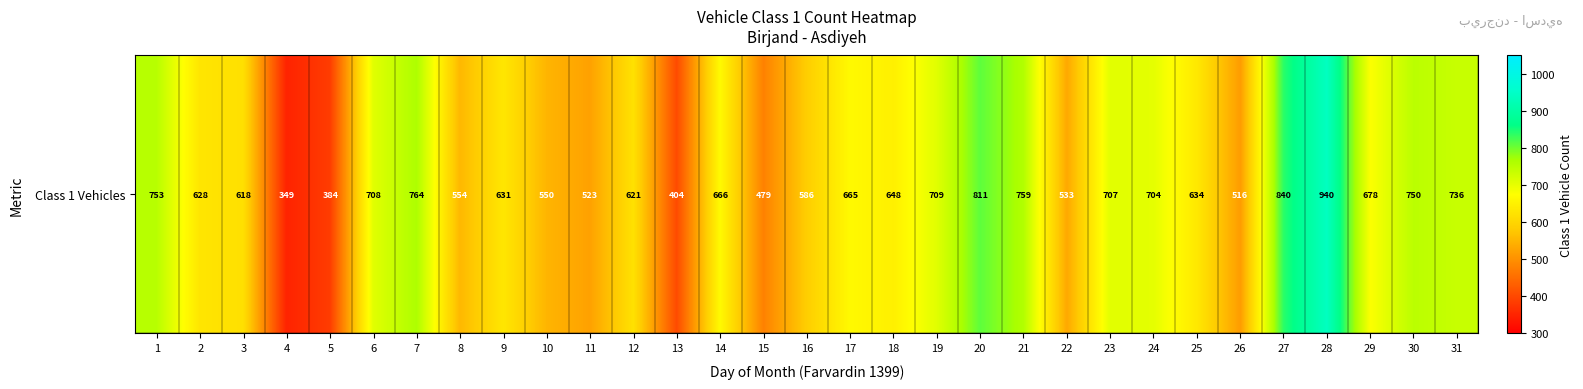

What is the average value?

640